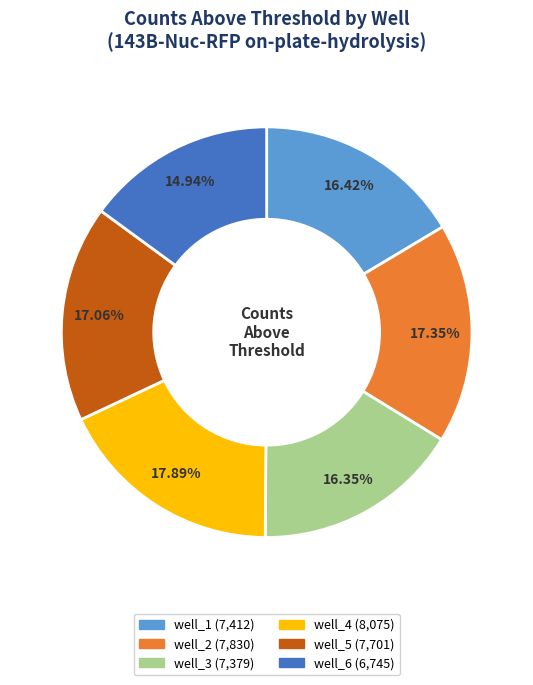

To the nearest percent, what is the difference between the well_4 and well_2 slice percentages?

1%